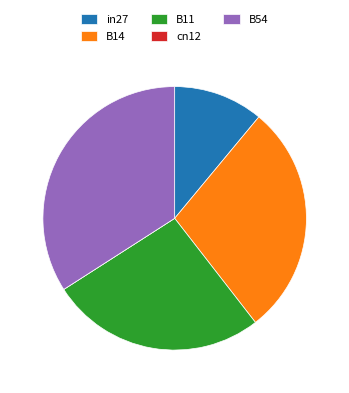

Do in27 and B14 together represent more than half of the pie?

No